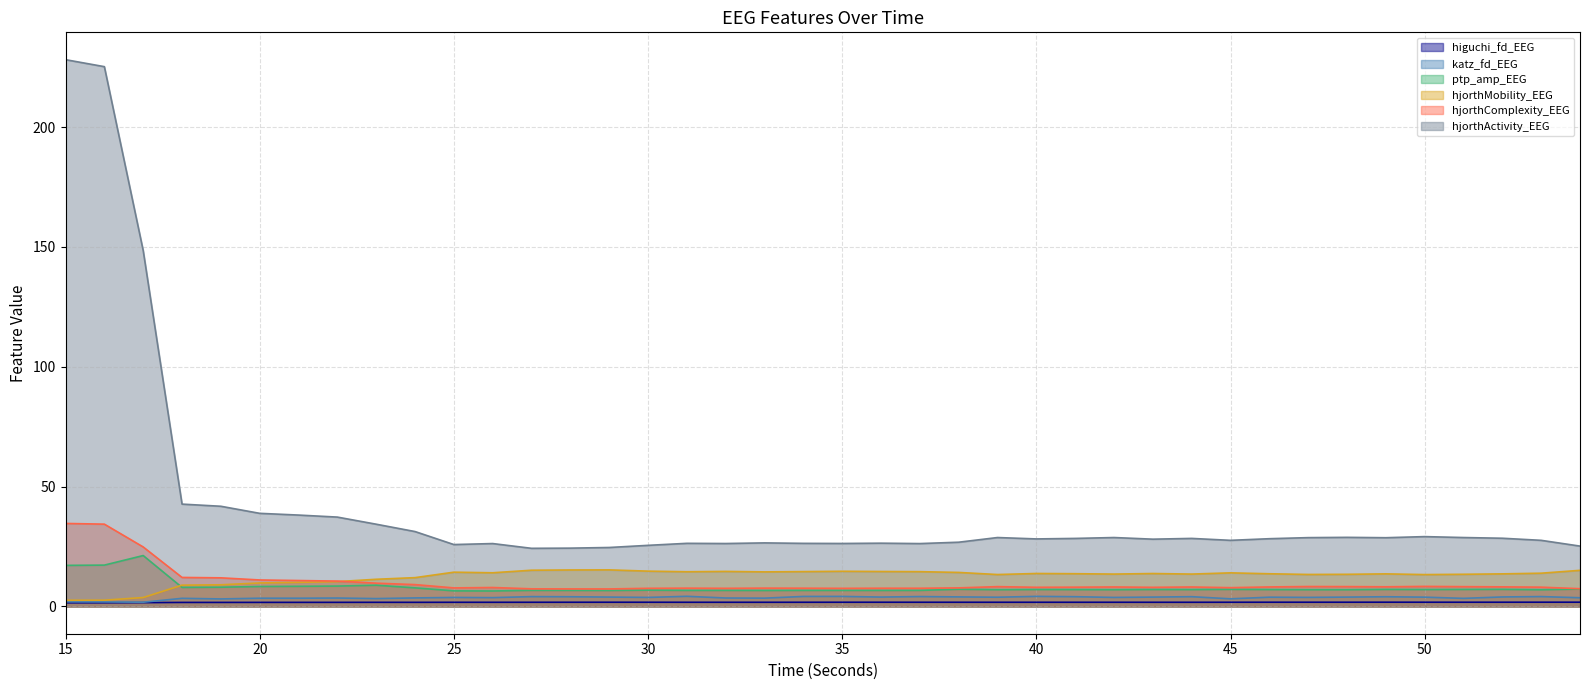

Where is hjorthMobility_EEG nearest to the value 8?

18